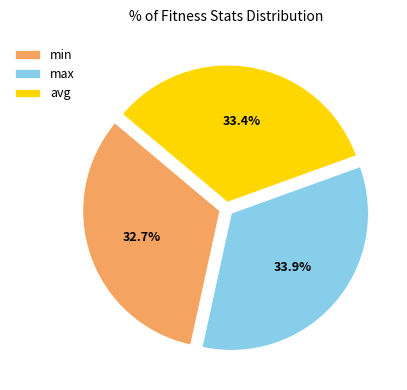

What percentage is the max slice, to the nearest percent?

34%